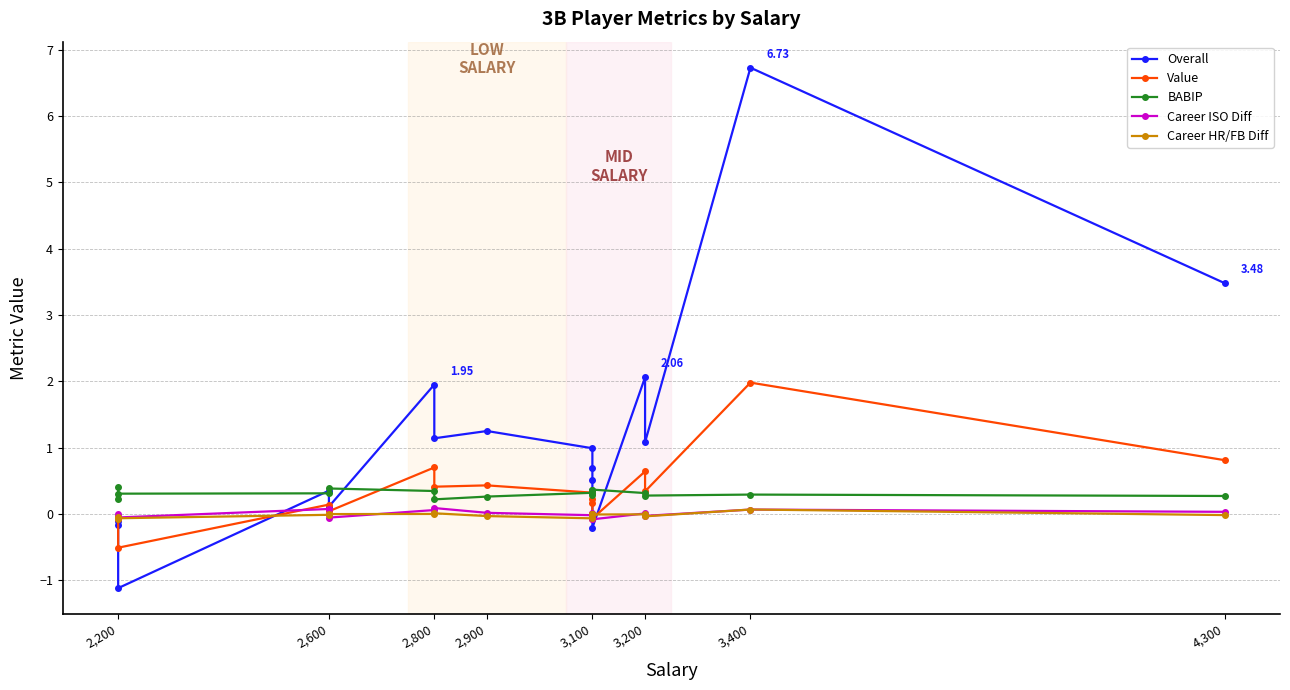

The value of Overall at 3,100 is 0.4. True or false?

False